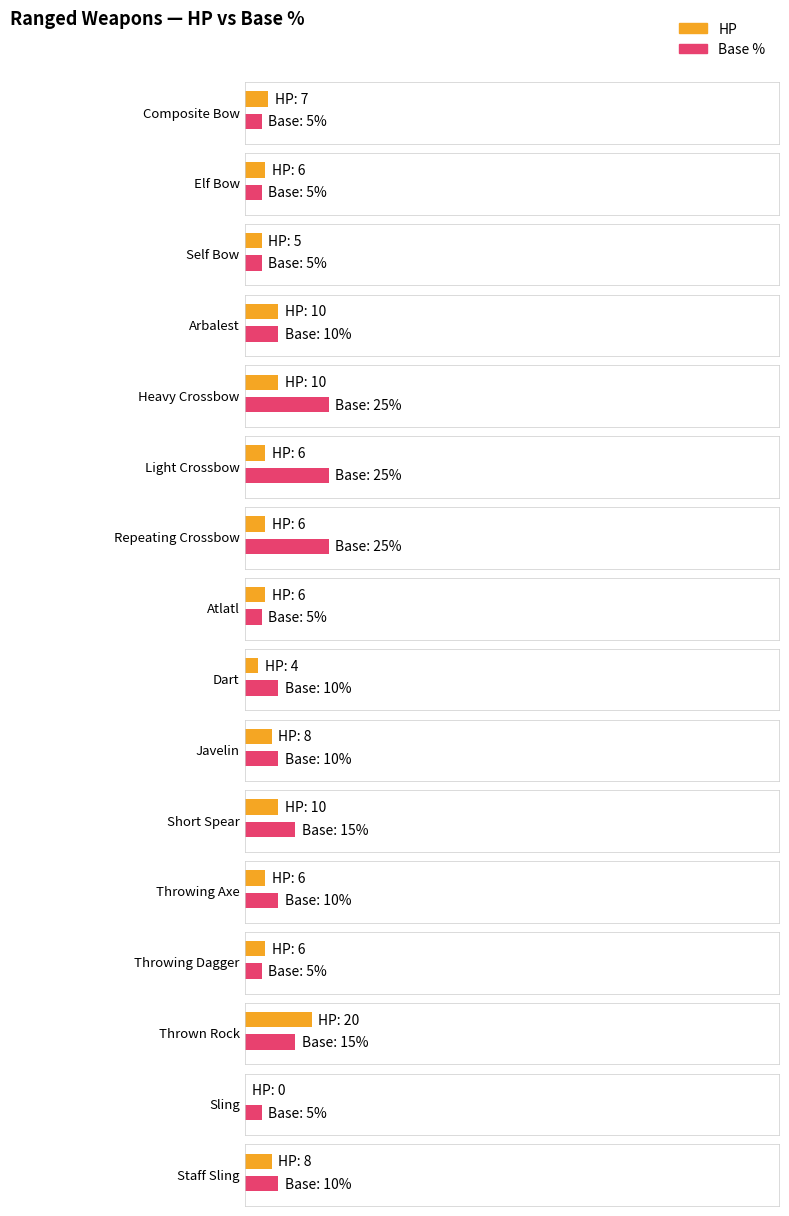

True or false: Base % has a value of 25 at Light Crossbow.

True